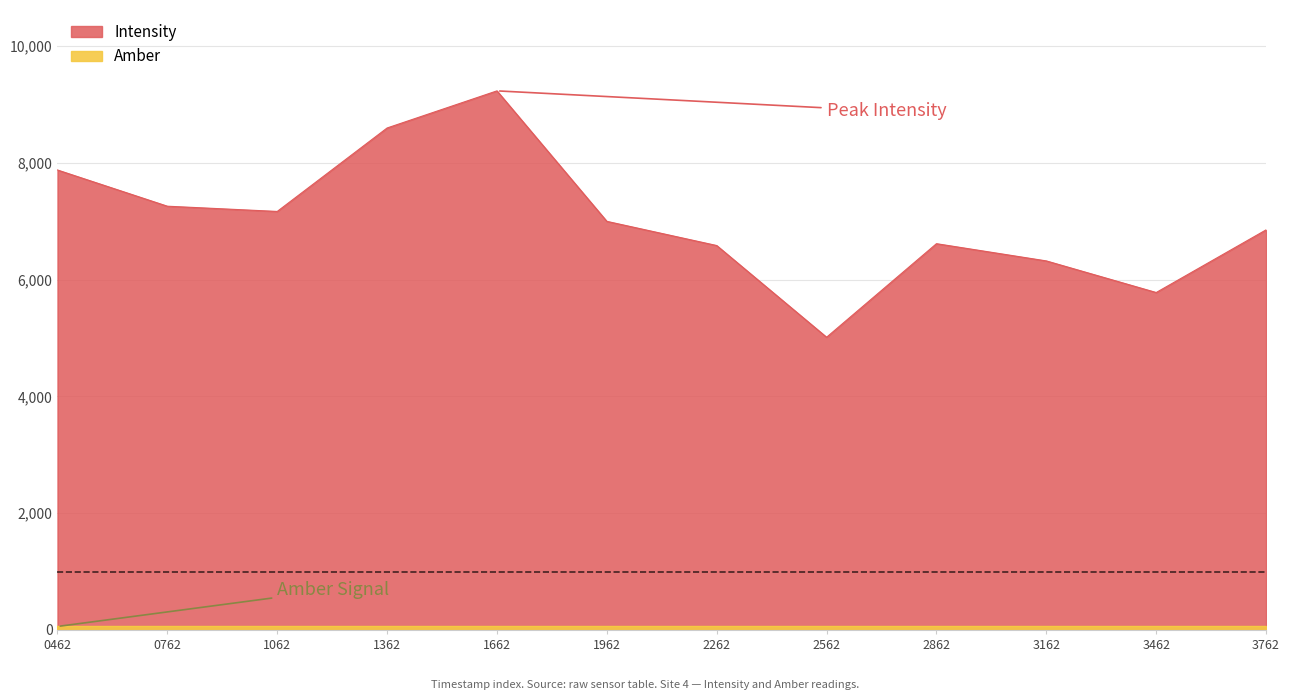

How many values are below 6996?

6